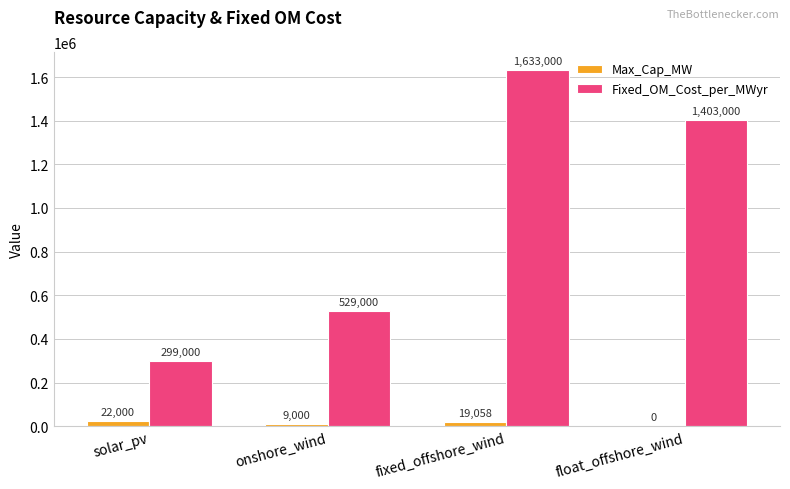

Between solar_pv and fixed_offshore_wind, which series saw the biggest shift?

Fixed_OM_Cost_per_MWyr